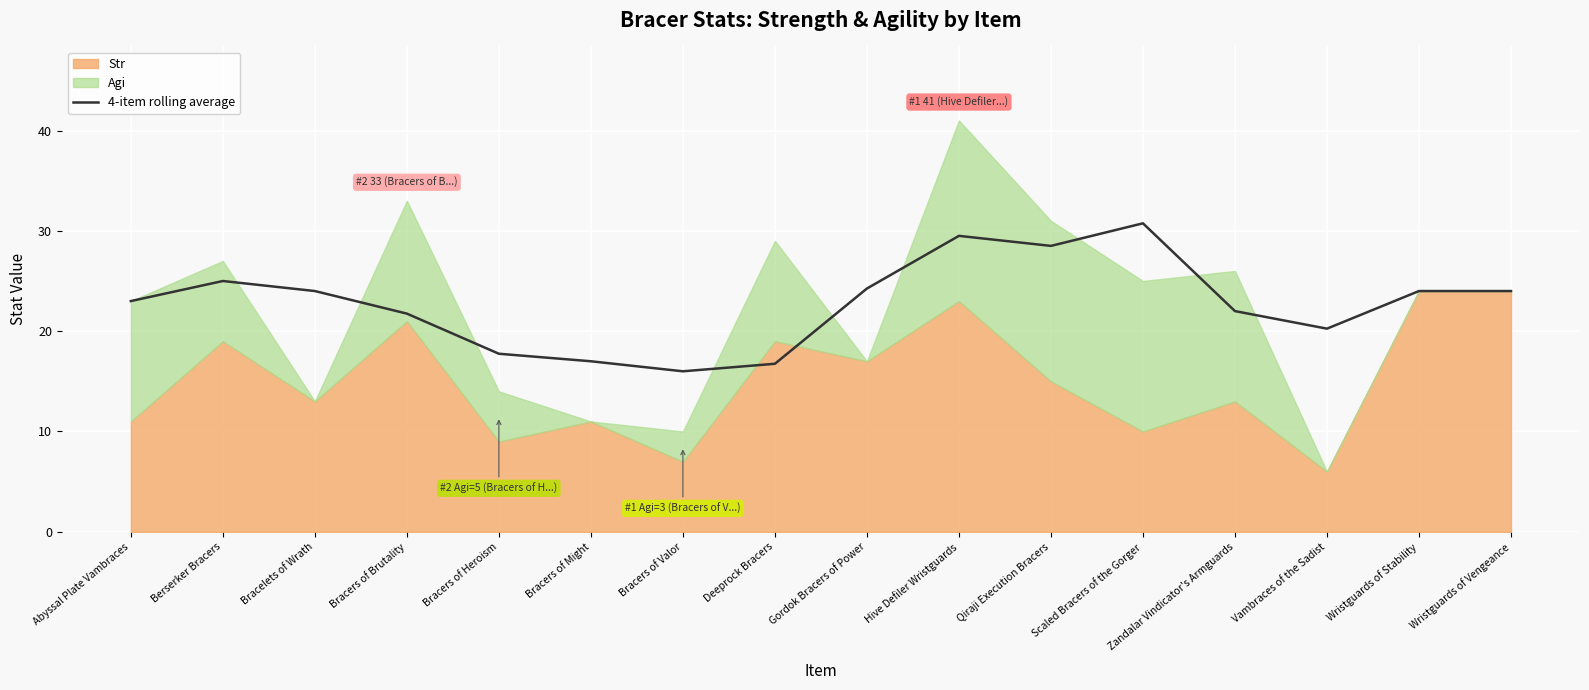

What is the difference between the values at Wristguards of Stability and Vambraces of the Sadist?

3.8